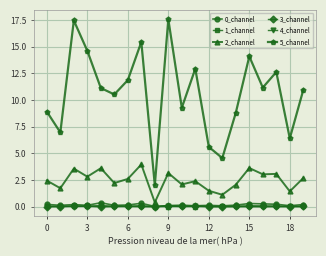

How many categories are shown in the chart?

20